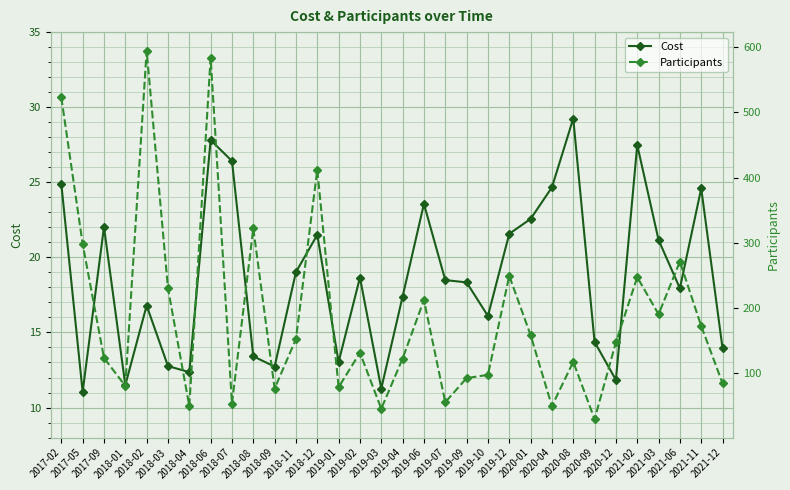

True or false: Cost and Participants cross at least once.

False